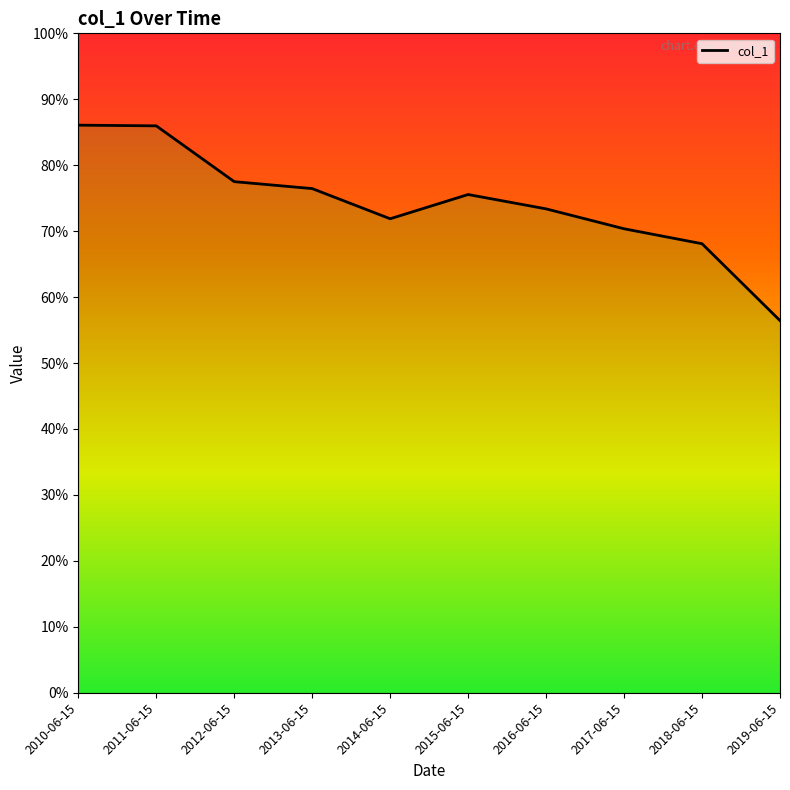

What is the greatest value displayed?

0.9